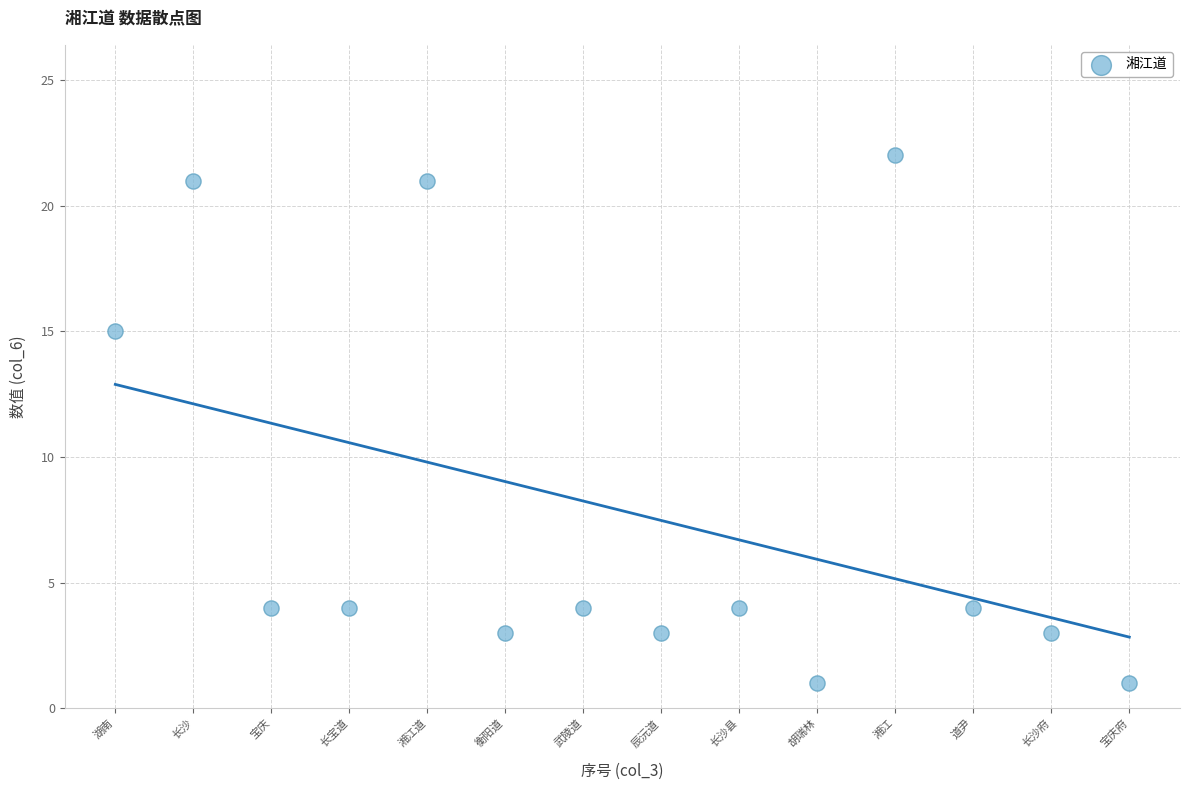

What is the range of X values (max minus min)?

13